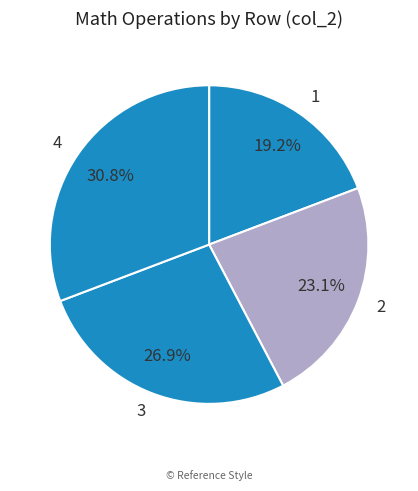

Count the number of slices in the pie.

4